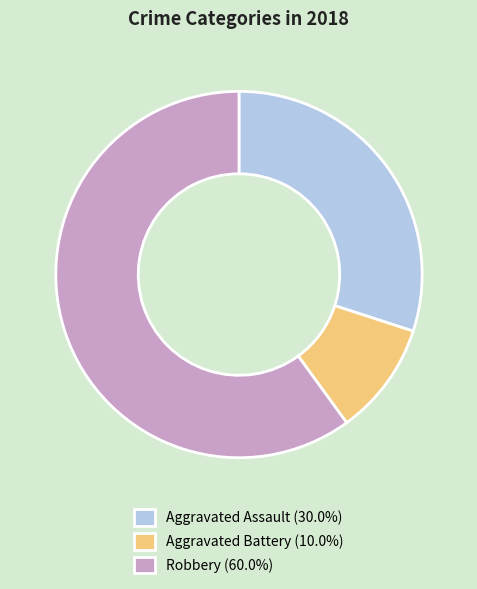

Is there any slice that represents more than half of the pie?

Yes